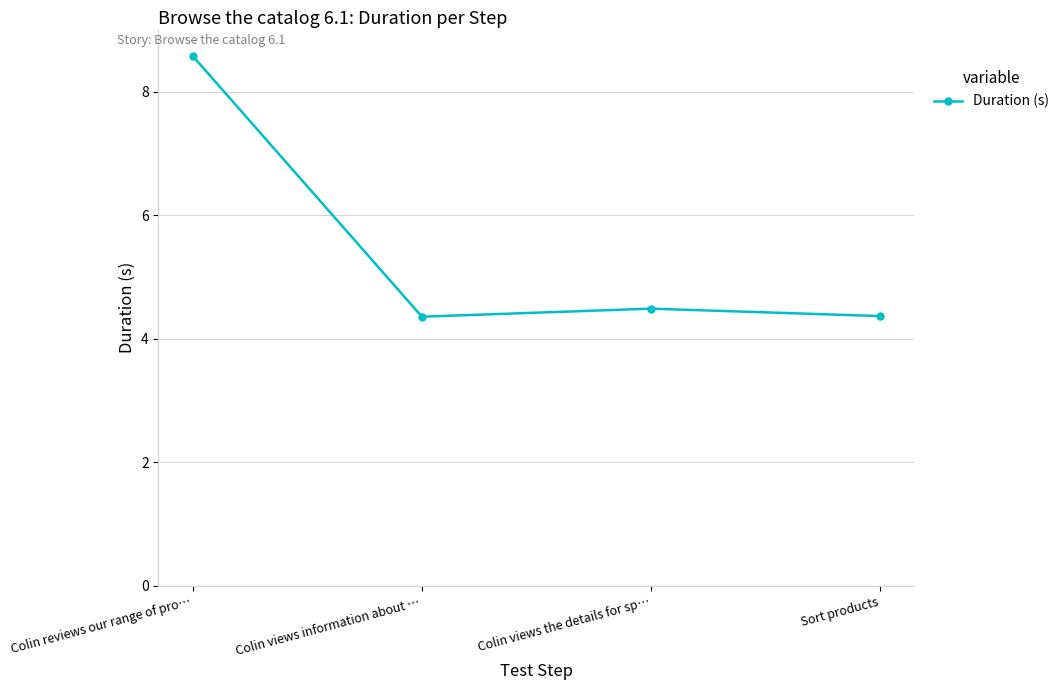

How many points are lower than both their immediate neighbors (excluding endpoints)?

1